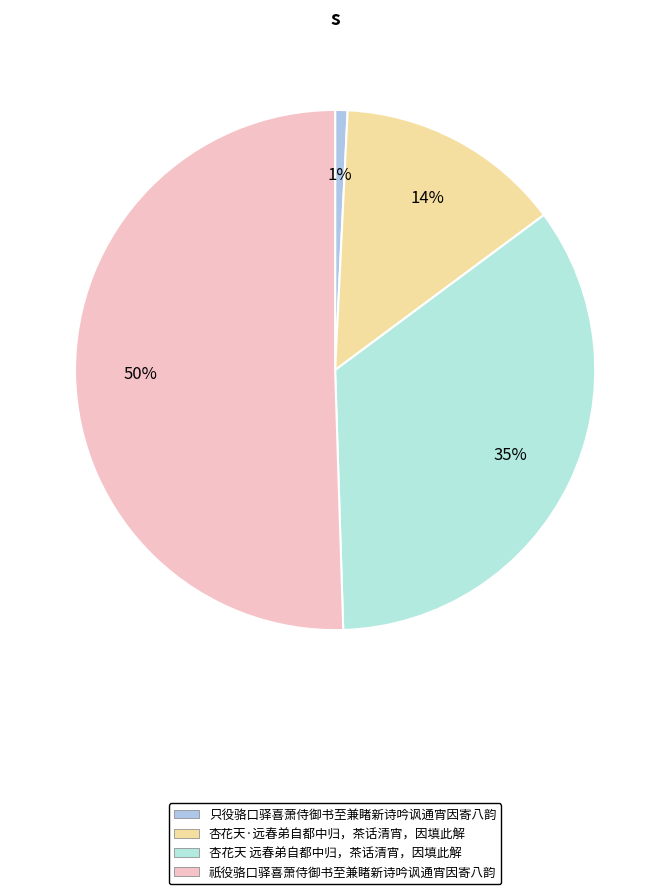

To the nearest percent, what percentage of the pie is 只役骆口驿喜萧侍御书至兼睹新诗吟讽通宵因寄八韵?

1%